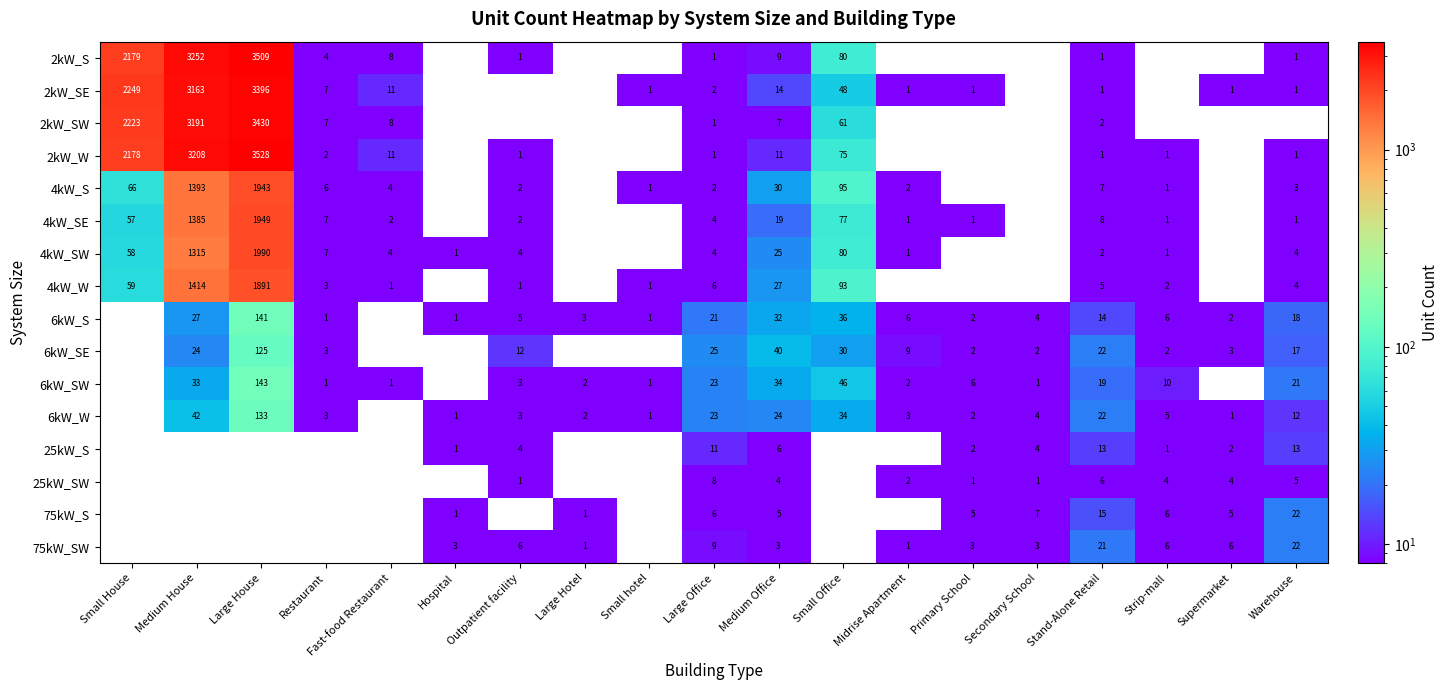

The value of 2kW_SE at Medium House is 3163. True or false?

True